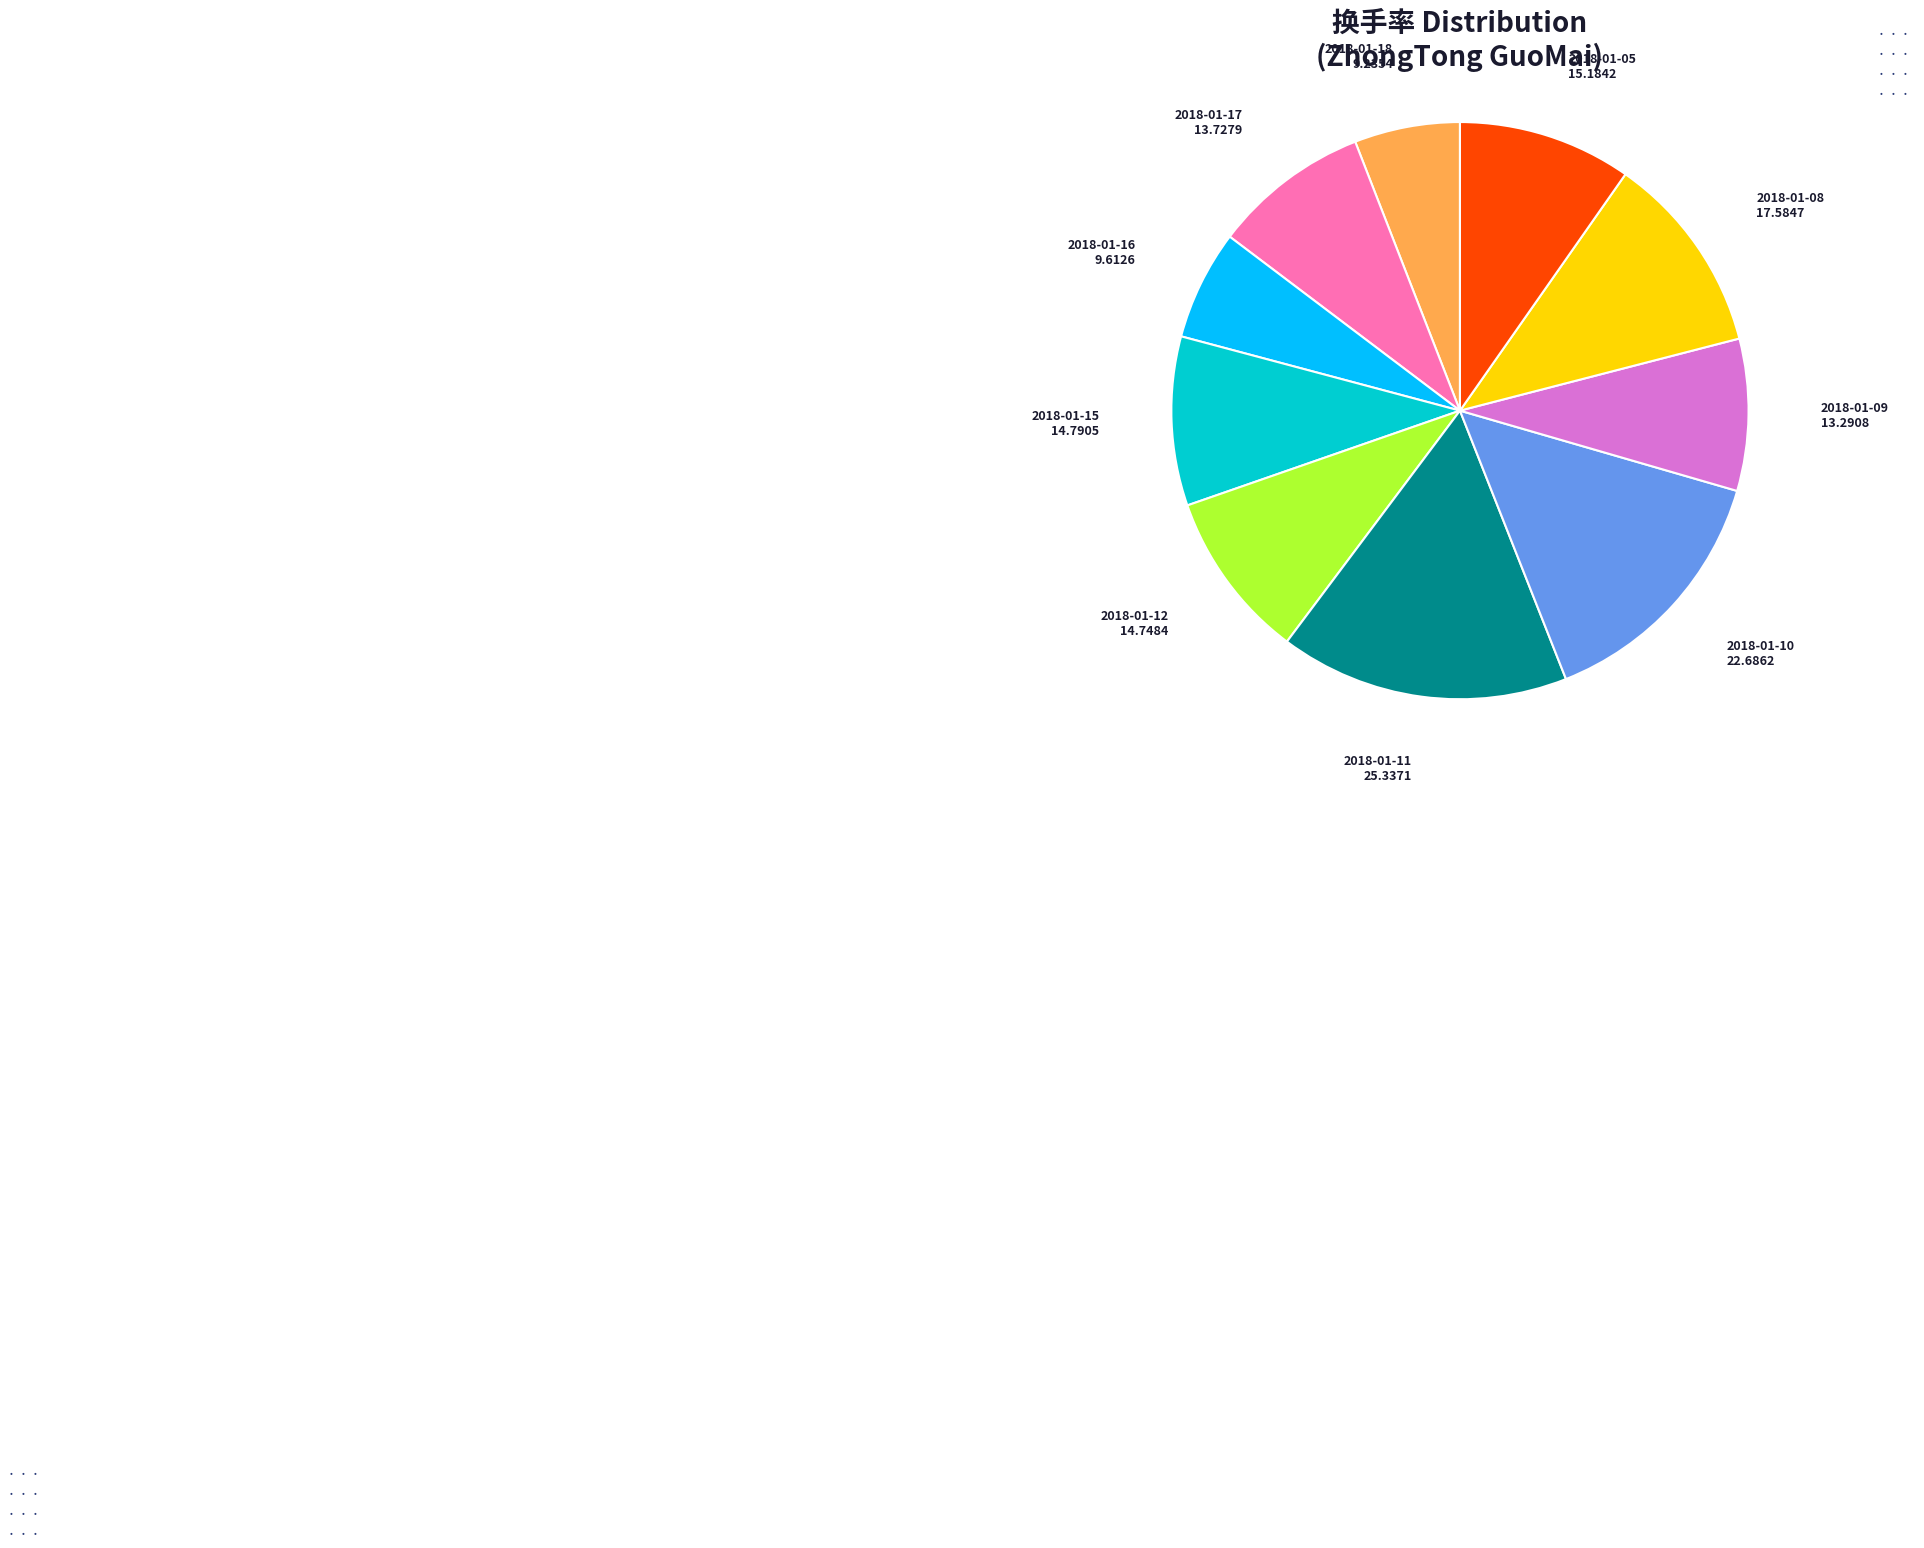

Is there any slice that represents more than half of the pie?

No